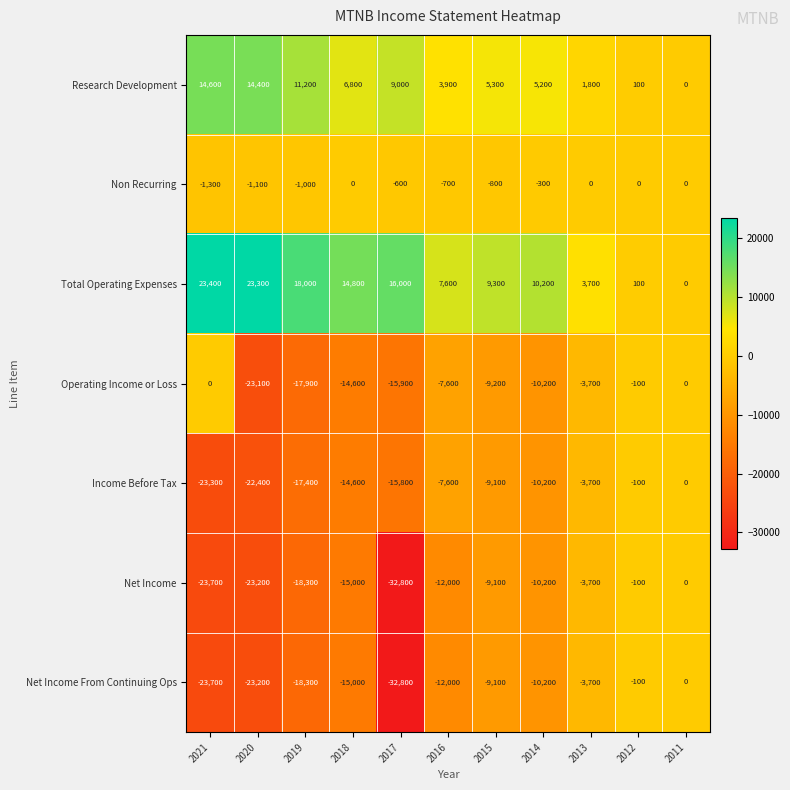

How many series are shown in this chart?

7